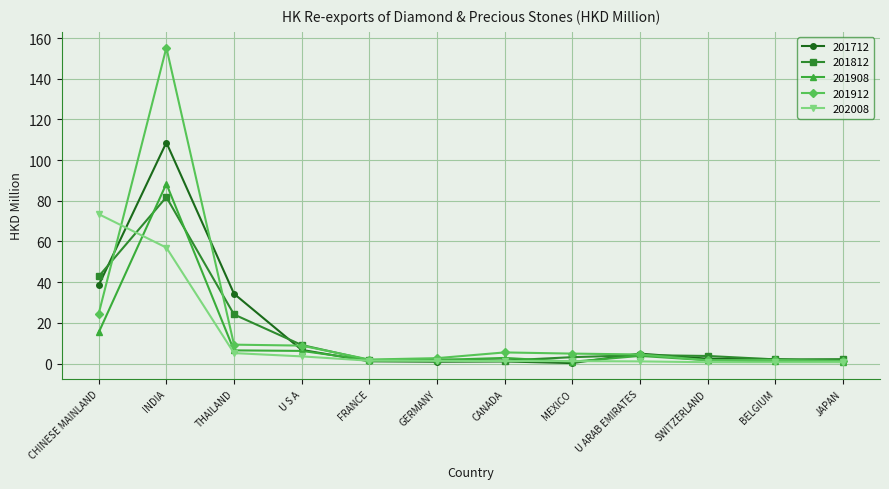

What are all the series names shown in the legend?

201712, 201812, 201908, 201912, 202008